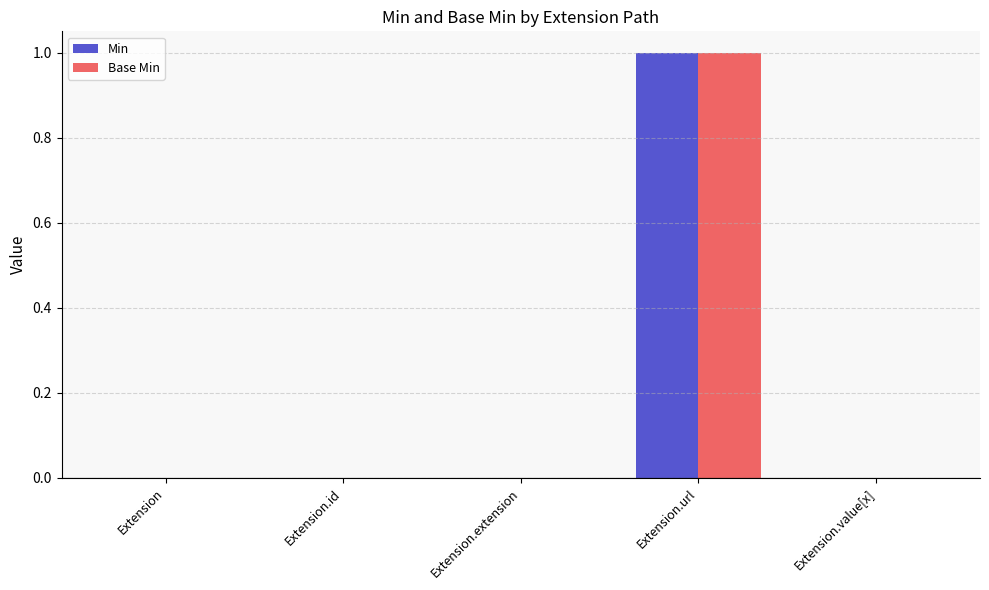

Reading left to right, list all the values displayed in this chart.

Min: 0	0	0	1	0
Base Min: 0	0	0	1	0